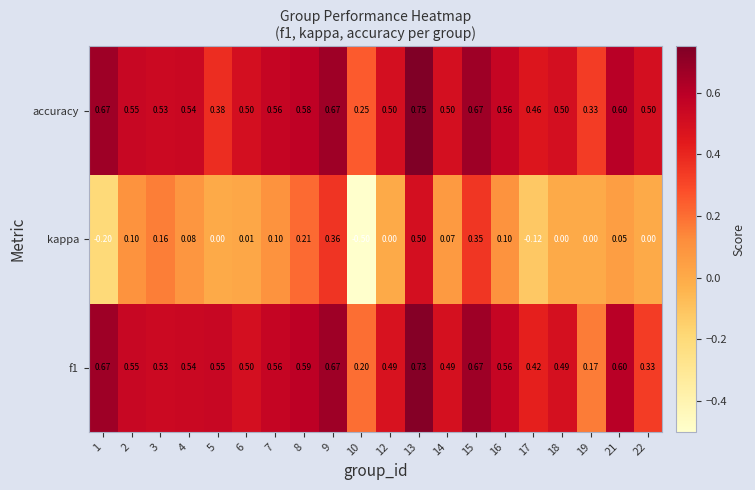

Is the value of f1 at 3 greater than the value of accuracy at 16?

No